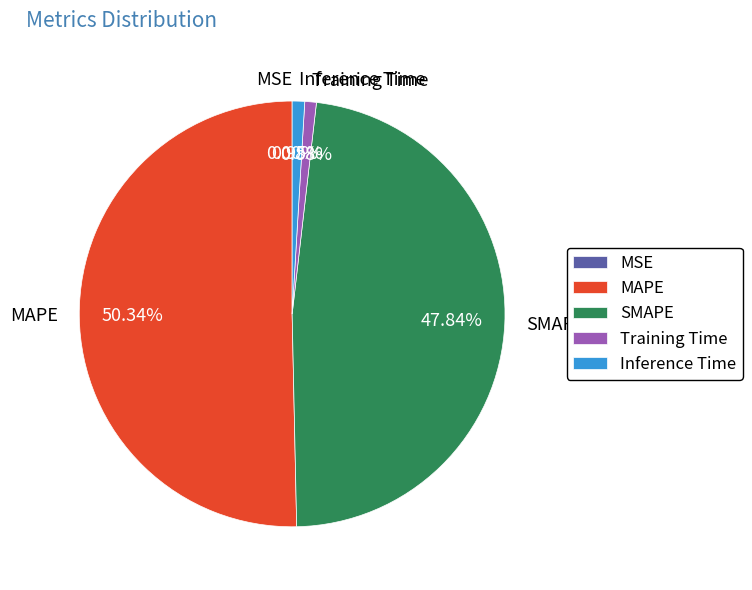

True or false: SMAPE accounts for 48% of the total.

True